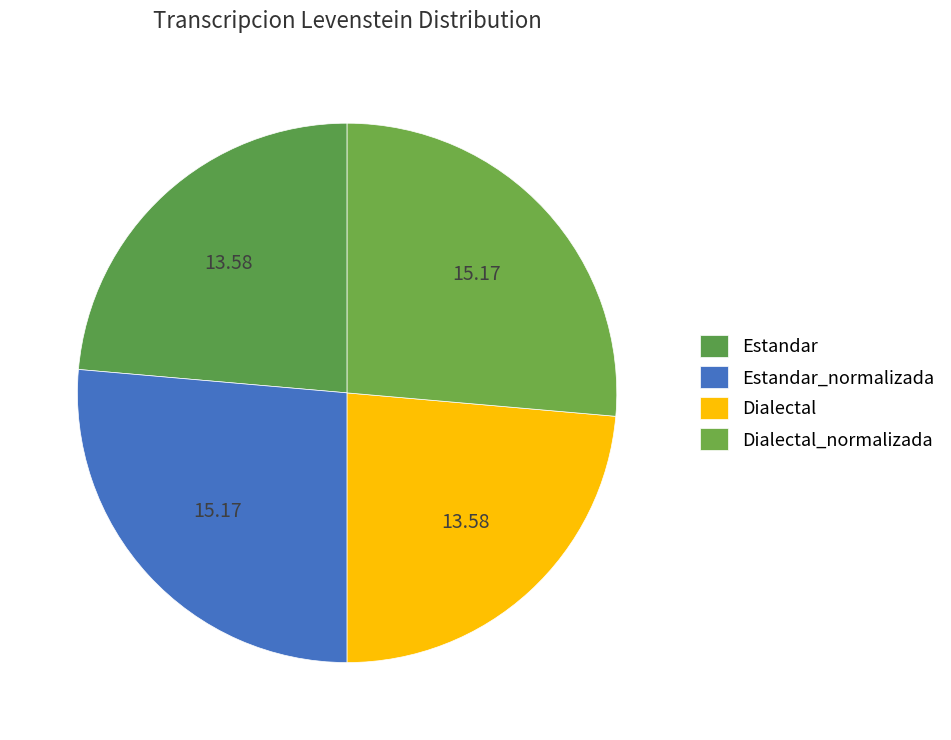

True or false: Dialectal_normalizada accounts for 26% of the total.

True